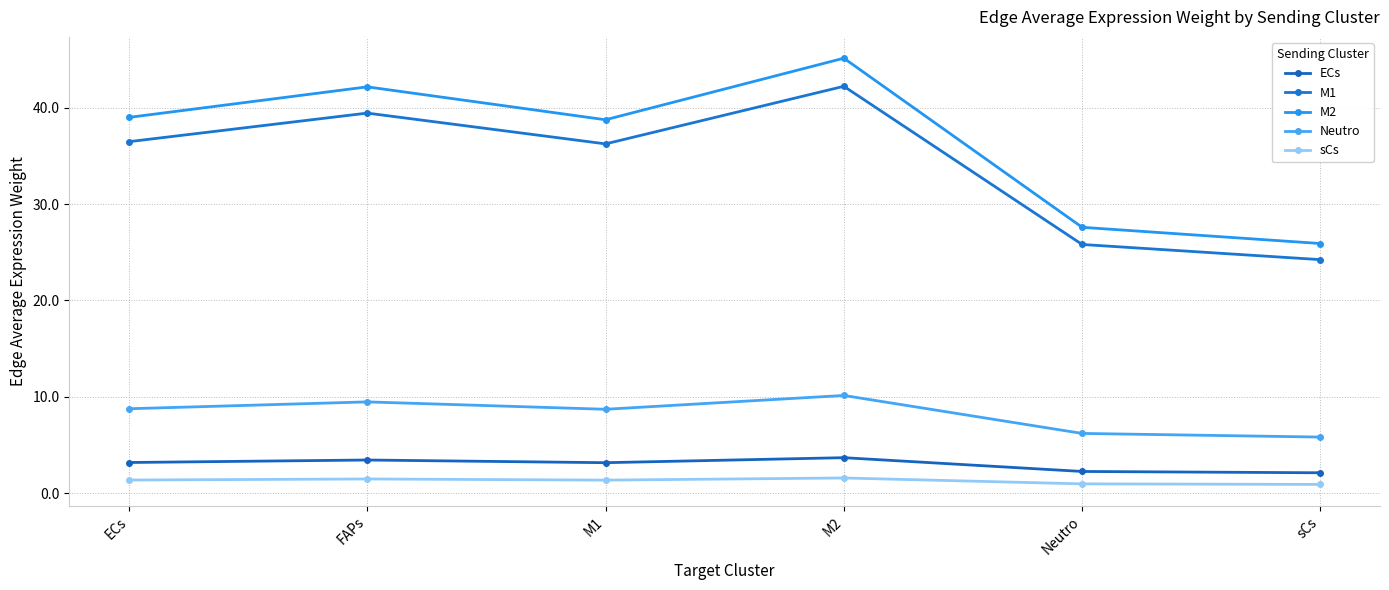

How many values in the Neutro series are below 8?

2